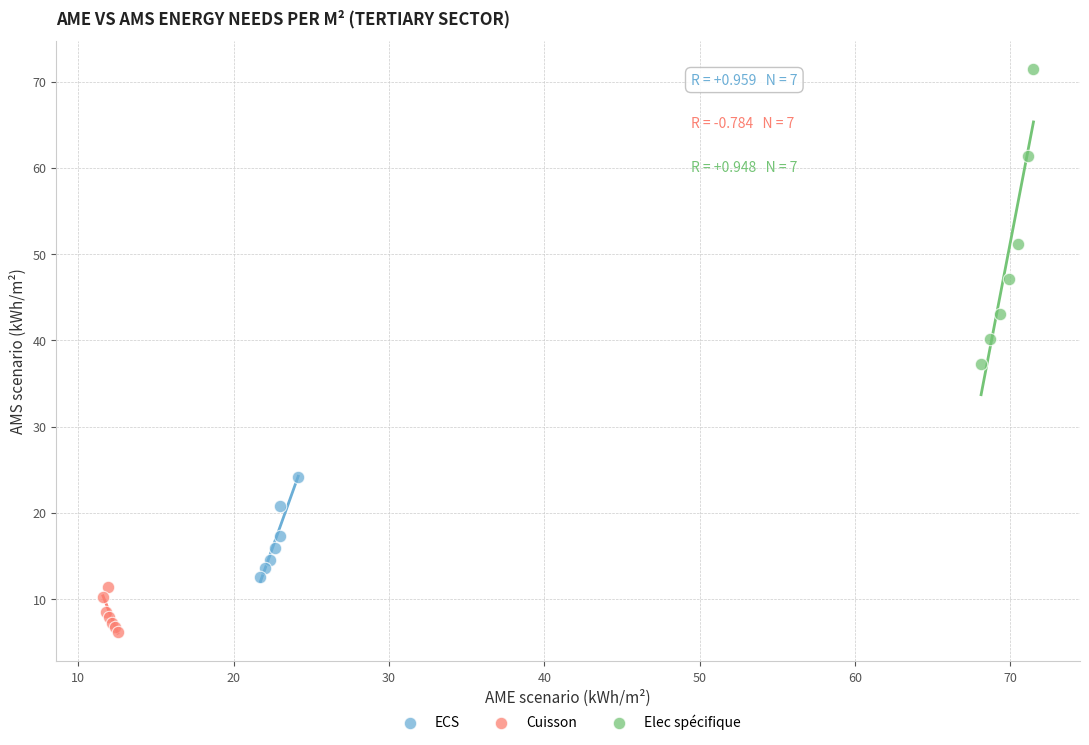

Which series reaches the minimum Y coordinate?

Cuisson